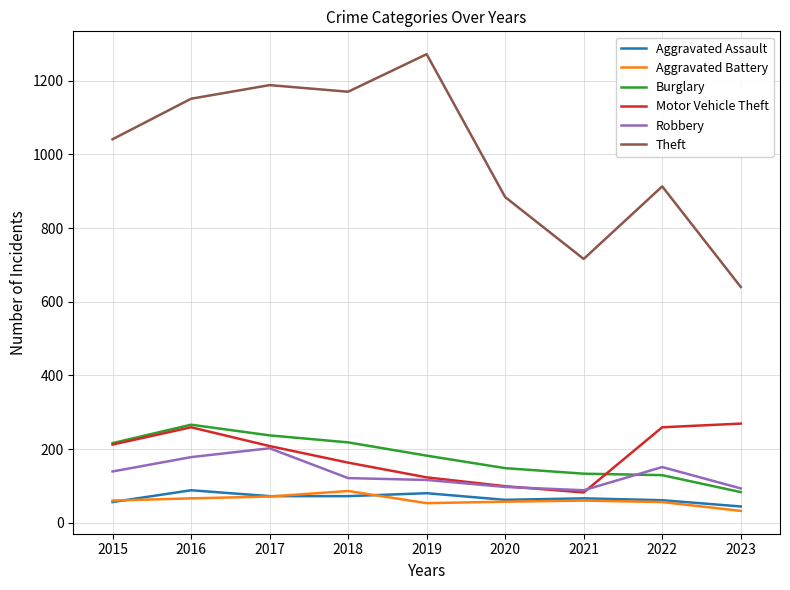

What is the minimum value shown in the chart?

32